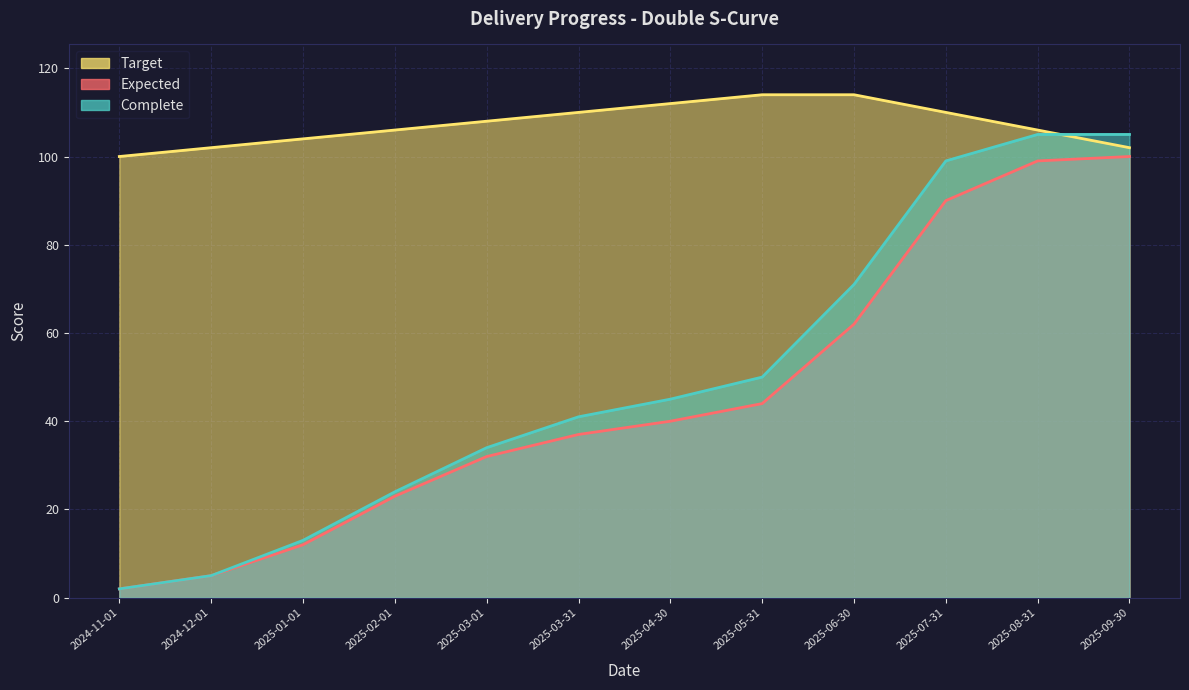

What is the sum of all Complete values?

594